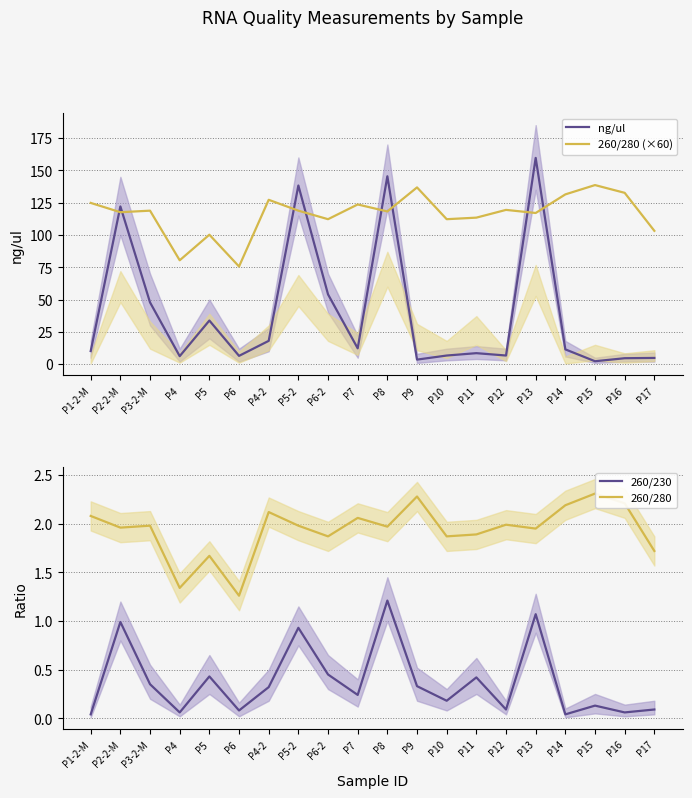

Which series has the largest total across all categories?

260/280 (×60)